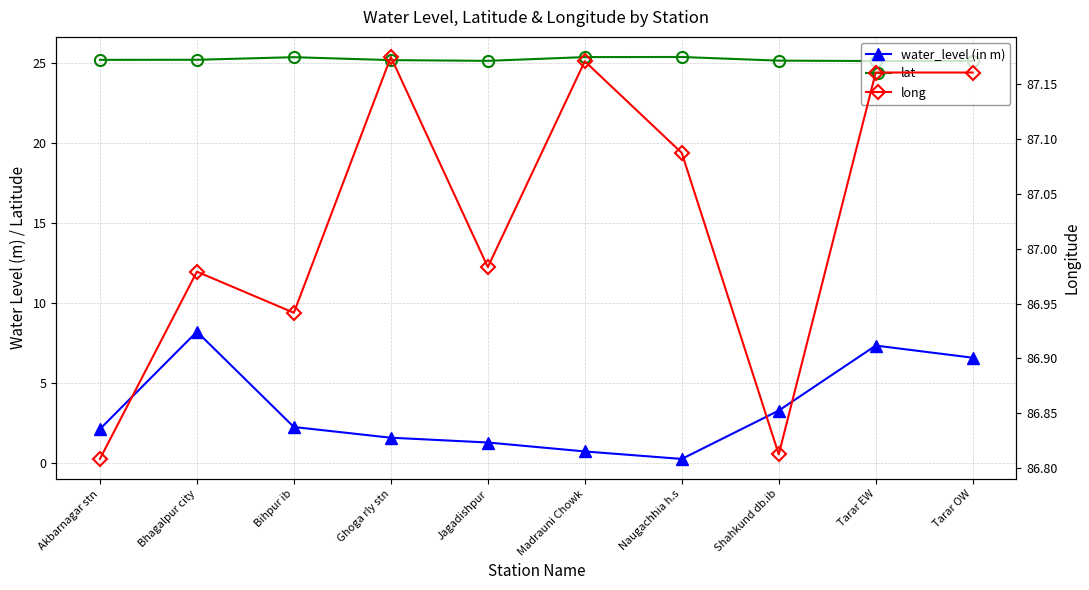

Where is the first local maximum for water_level (in m)?

Bhagalpur city